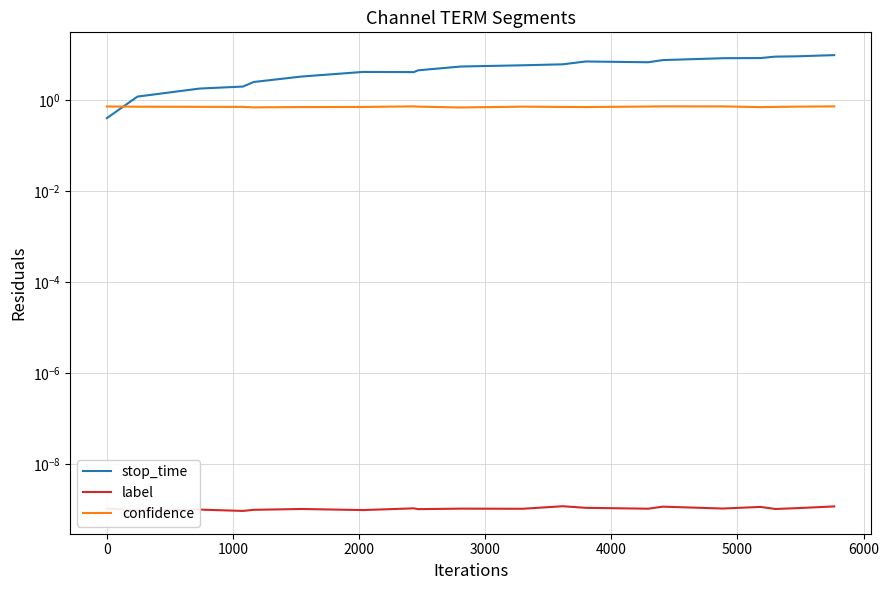

Which series has the widest spread of values?

stop_time